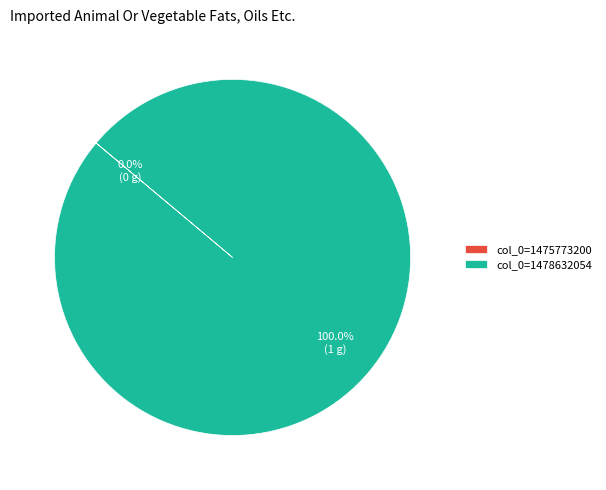

Does any single category account for the majority?

Yes